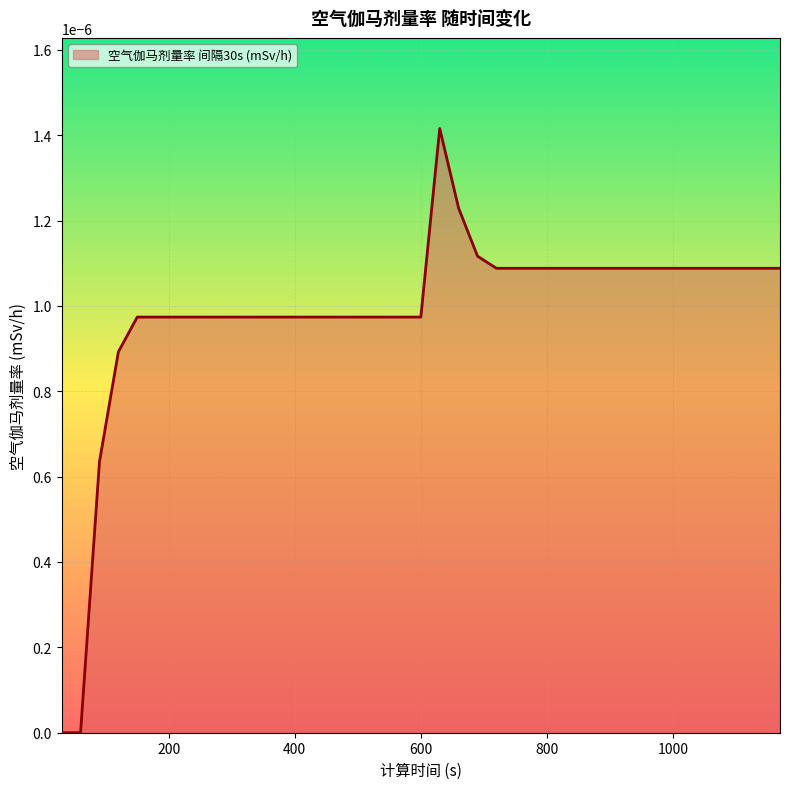

How many categories are shown in the chart?

39